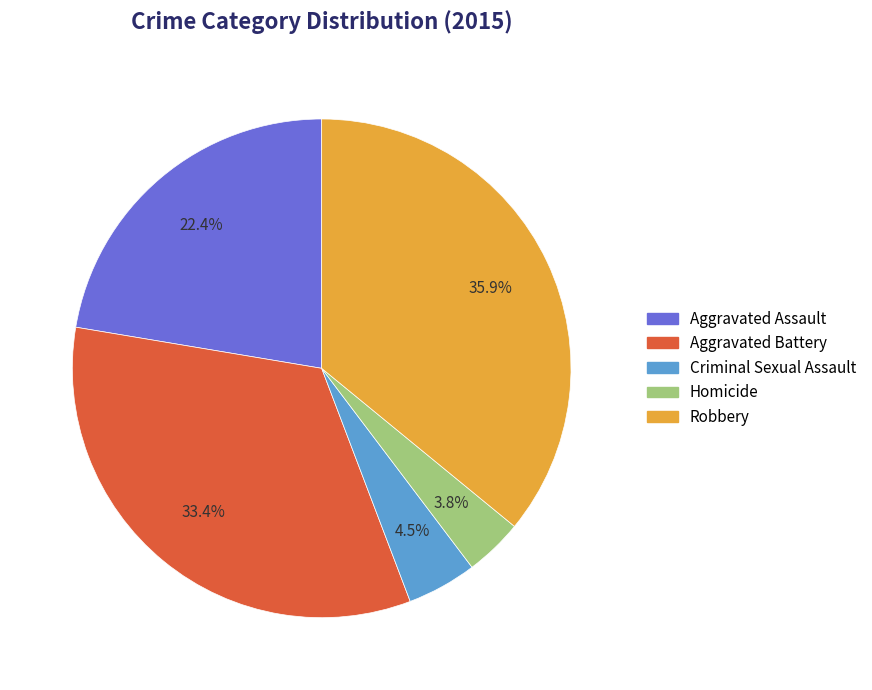

How many slices are in this pie chart?

5